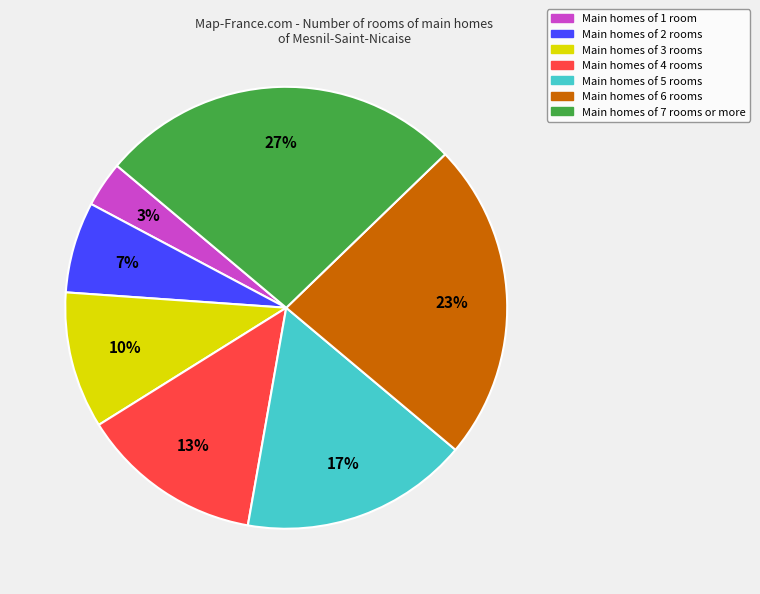

To the nearest percent, what is the combined percentage of Main homes of 1 room and Main homes of 7 rooms or more?

30%